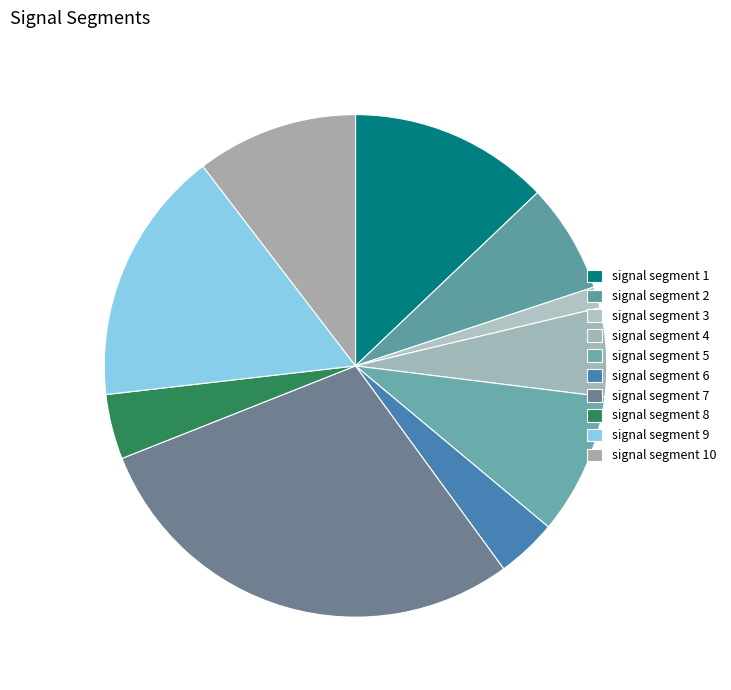

Count the number of slices in the pie.

10